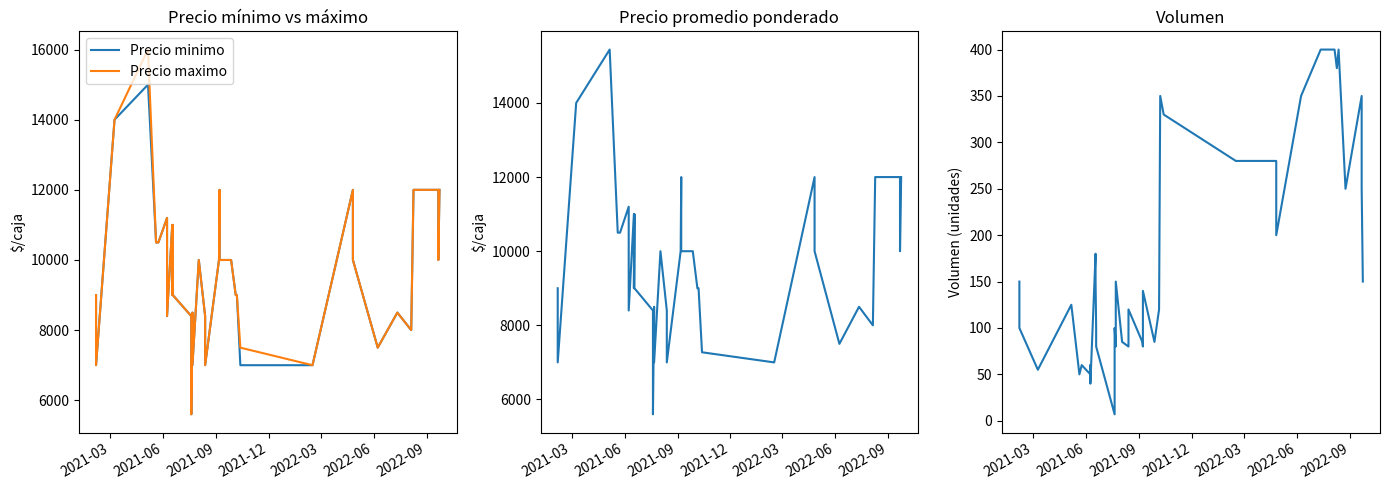

What is the average value of the Precio promedio ponderado series?

9700